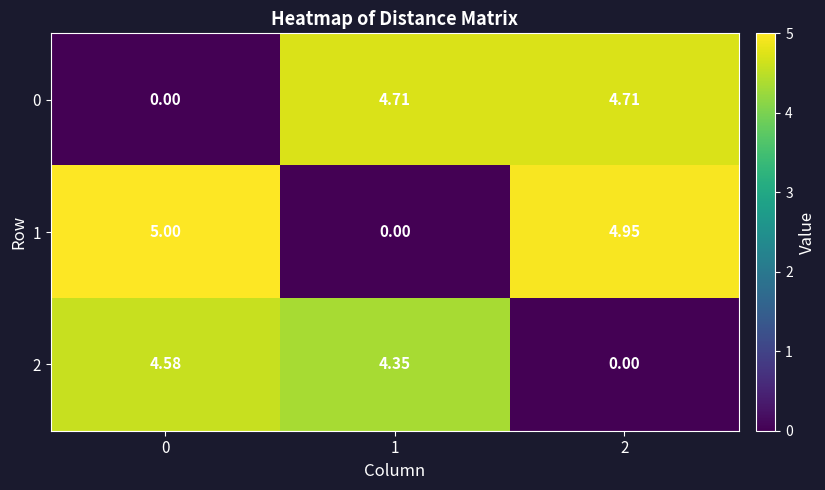

Is the value of 0 at 0 greater than the value of 1 at 2?

No